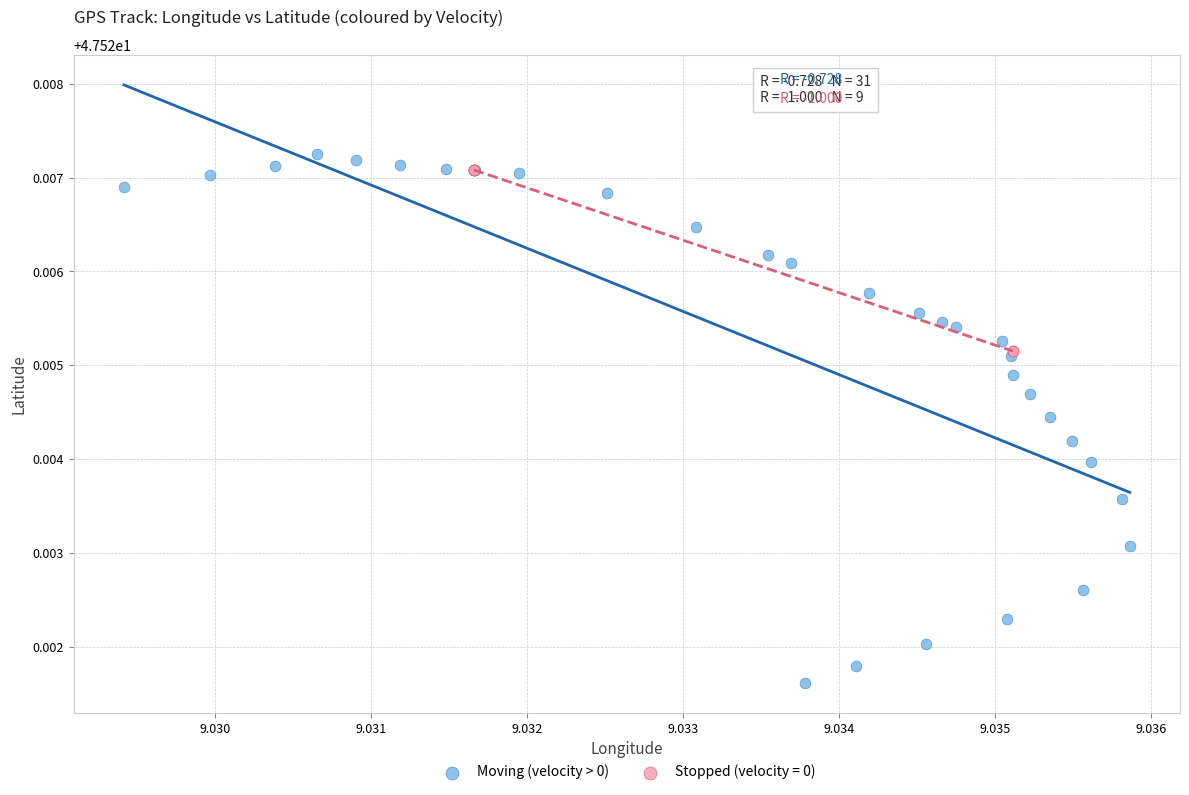

Which series has the largest Y range (max minus min)?

Moving (velocity > 0)